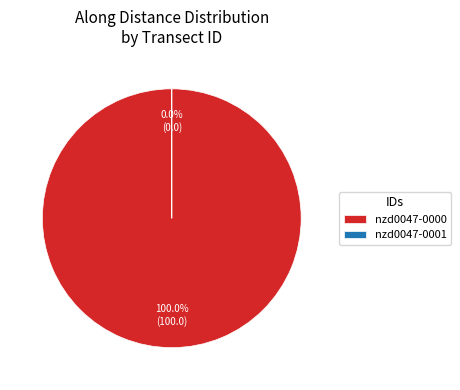

Is there any slice that represents more than half of the pie?

Yes